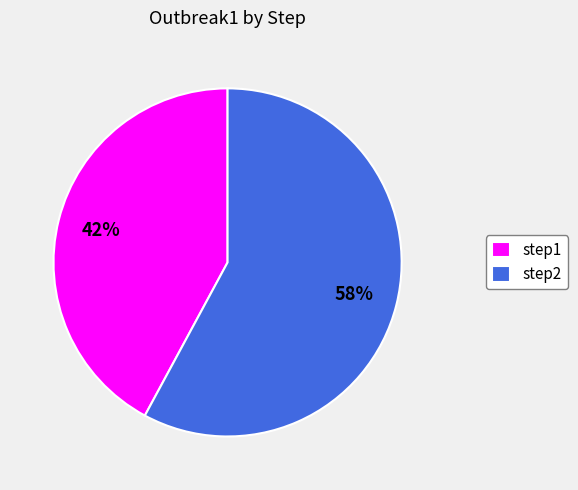

True or false: step1 accounts for 55% of the total.

False